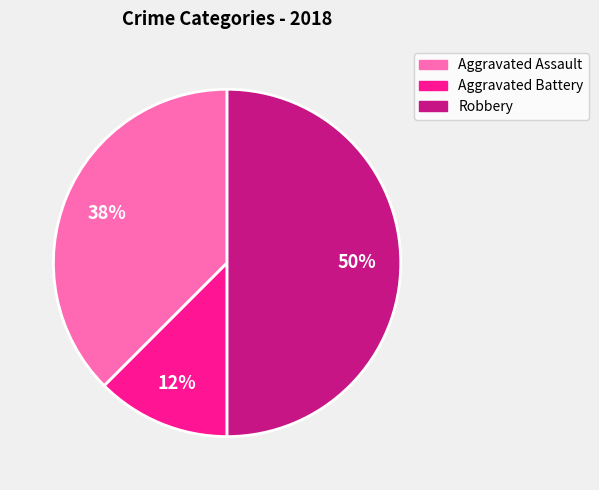

True or false: Aggravated Assault accounts for 38% of the total.

True